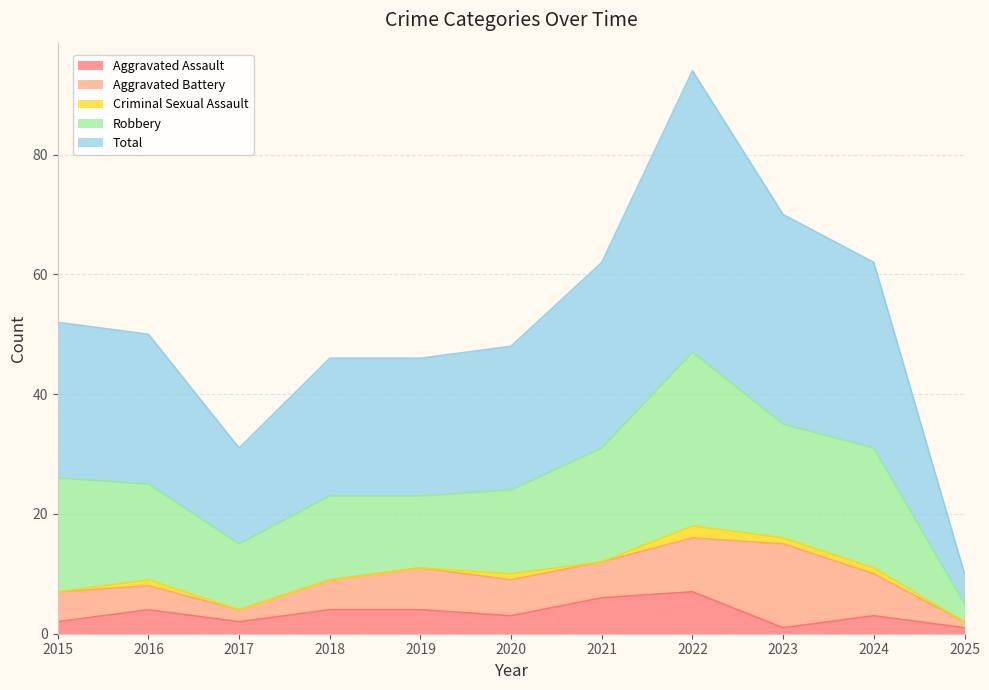

What is the difference between the second highest and second lowest values in the Aggravated Battery series?

7